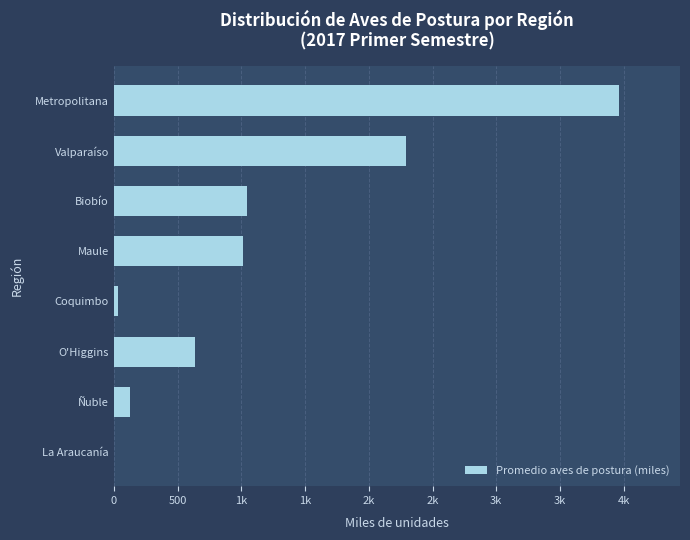

How many bars are there in total?

8